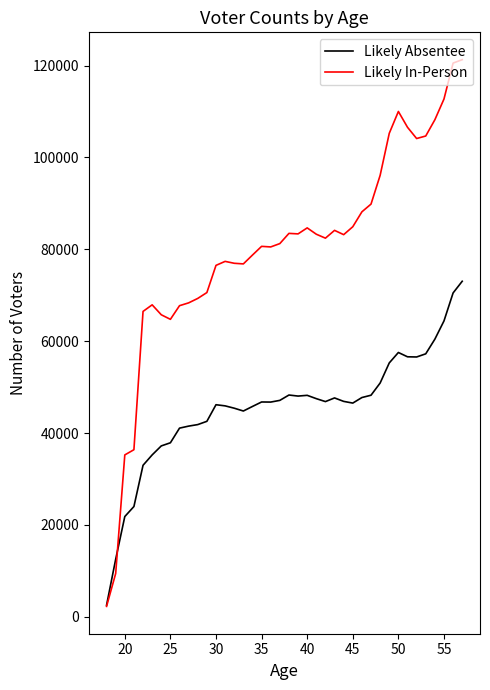

Which series has the widest spread of values?

Likely In-Person